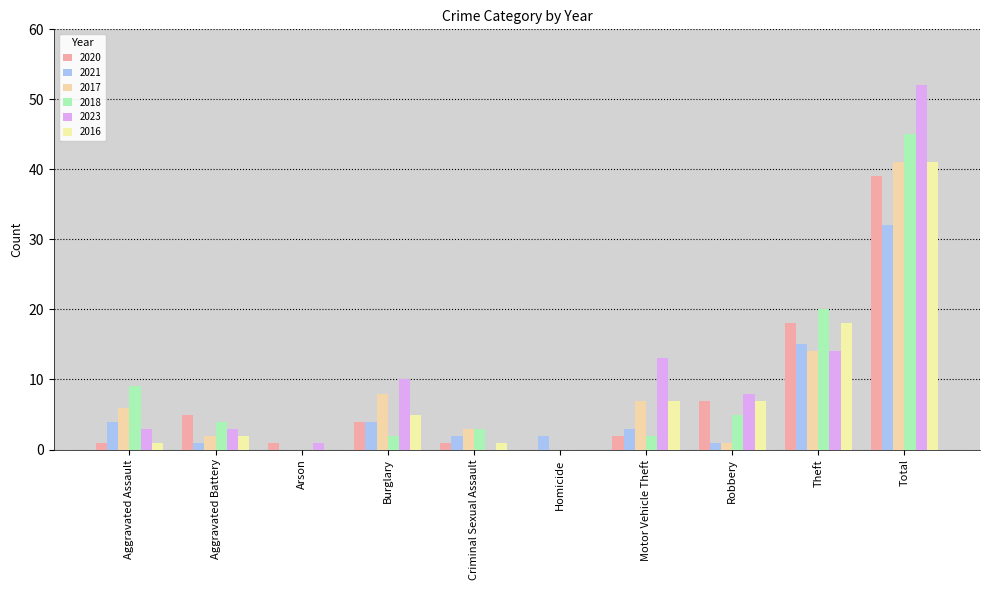

How many values in 2020 are above zero?

9